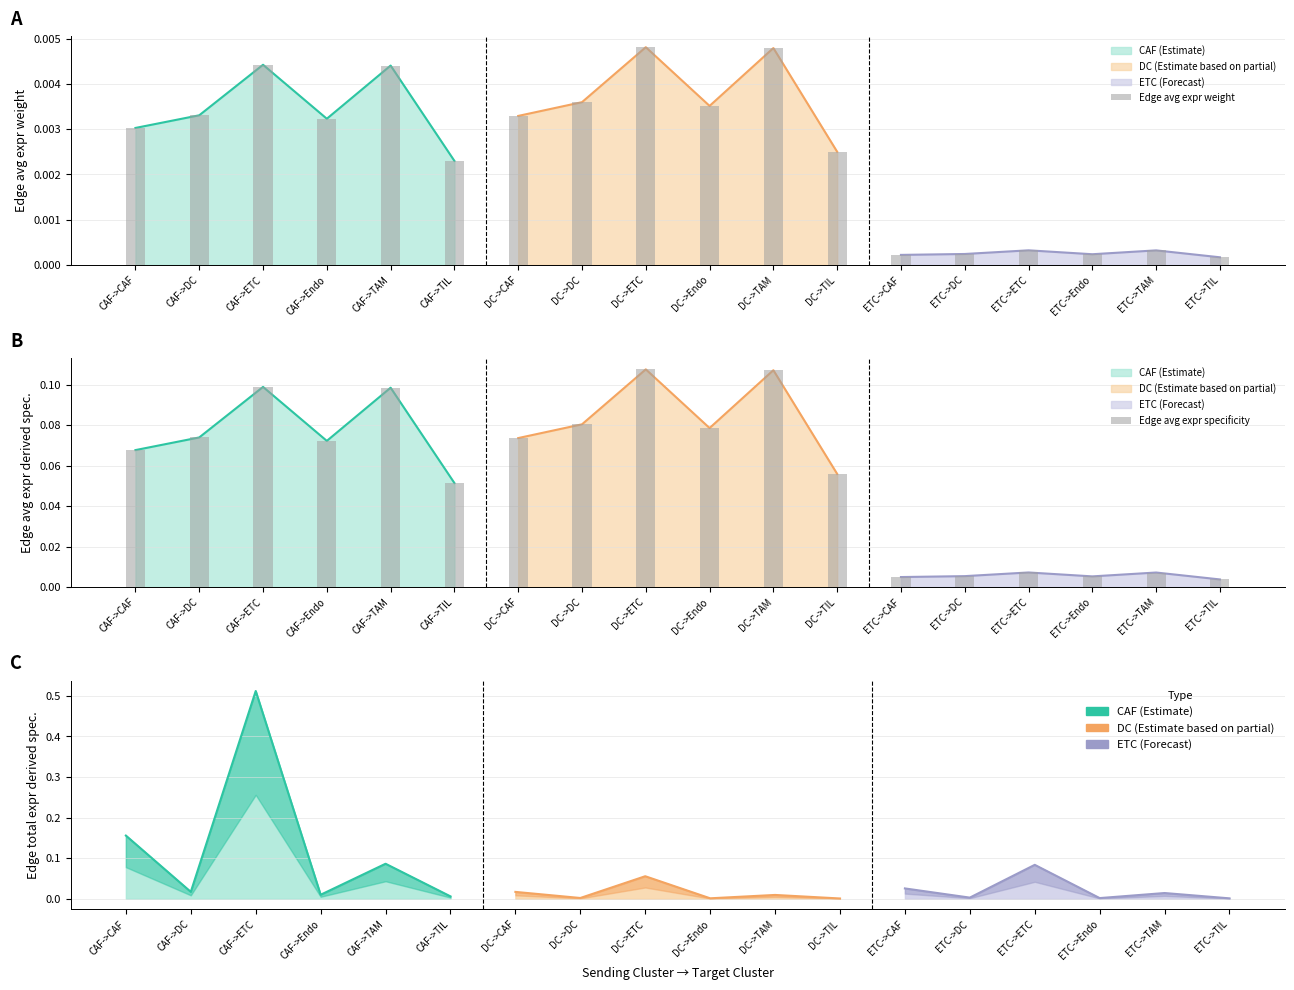

Which category has the highest value in the Edge avg expr specificity series?

DC->ETC